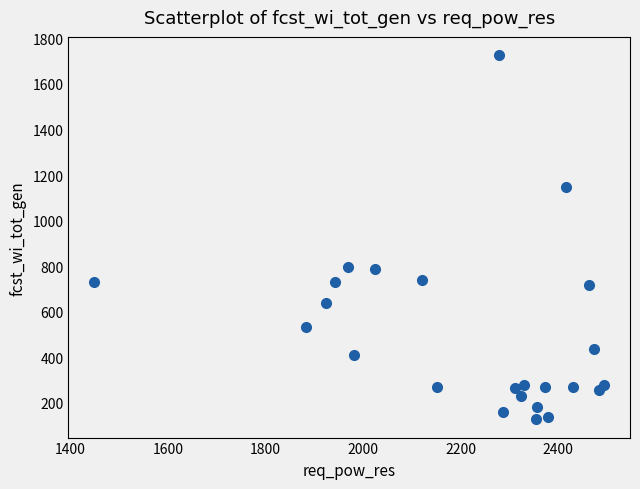

What is the range of Y values (max minus min)?

1601